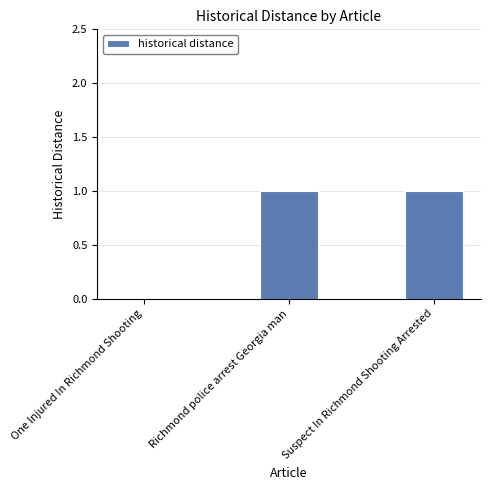

True or false: the data shows 1 at Suspect In Richmond Shooting Arrested.

True